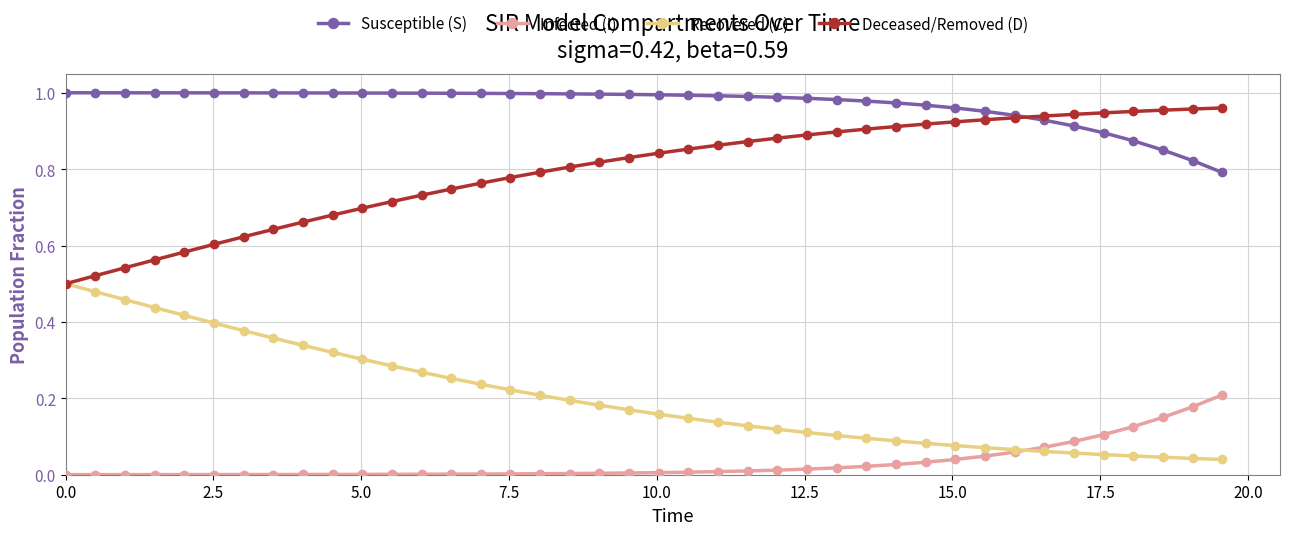

True or false: Deceased/Removed (D) and Susceptible (S) cross at least once.

True